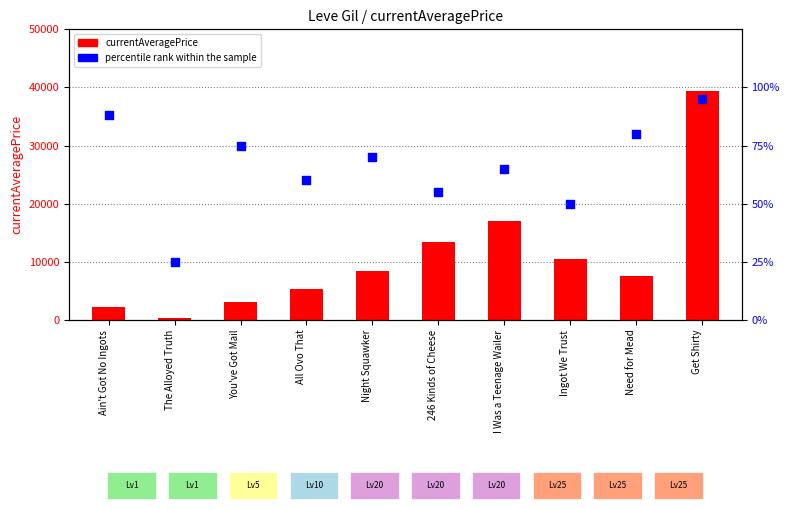

What are all the series names shown in the legend?

currentAveragePrice, percentile rank within the sample